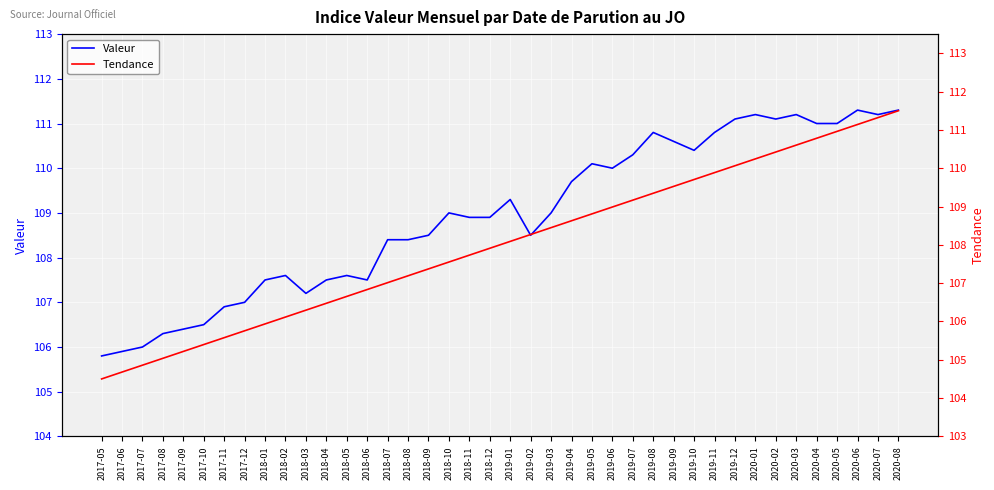

Rank the categories by Valeur value from lowest to highest.

2017-05, 2017-06, 2017-07, 2017-08, 2017-09, 2017-10, 2017-11, 2017-12, 2018-03, 2018-01, 2018-04, 2018-06, 2018-02, 2018-05, 2018-07, 2018-08, 2018-09, 2019-02, 2018-11, 2018-12, 2018-10, 2019-03, 2019-01, 2019-04, 2019-06, 2019-05, 2019-07, 2019-10, 2019-09, 2019-08, 2019-11, 2020-04, 2020-05, 2019-12, 2020-02, 2020-01, 2020-03, 2020-07, 2020-06, 2020-08